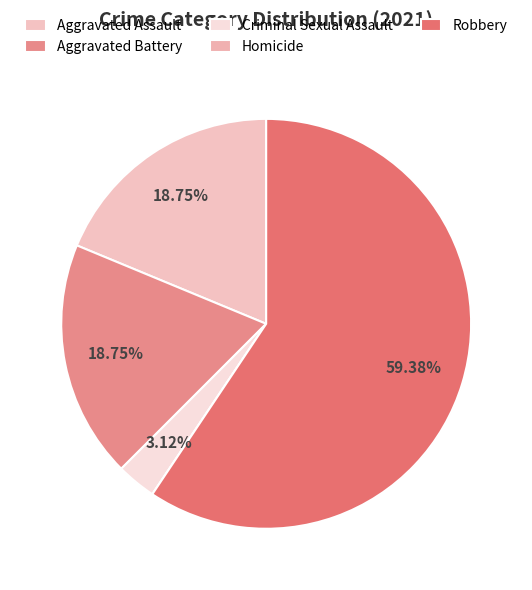

Rank the categories by value from highest to lowest.

Robbery, Aggravated Assault, Aggravated Battery, Criminal Sexual Assault, Homicide